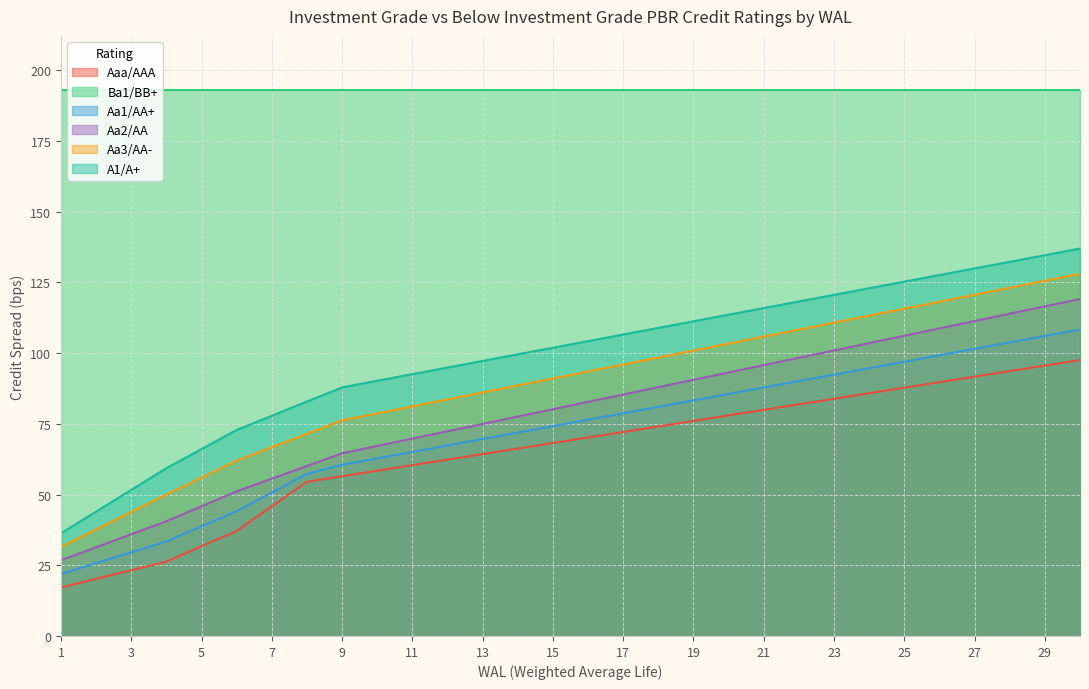

Does the chart display data point markers on the line(s)?

No